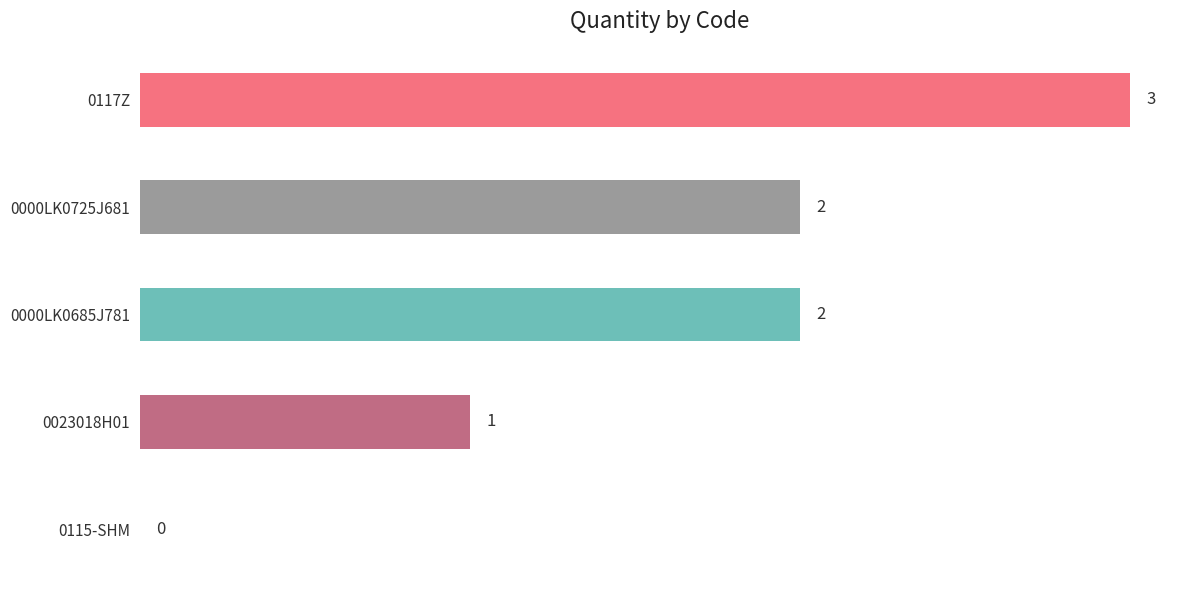

Is it true that the value at 0000LK0725J681 is 2?

True